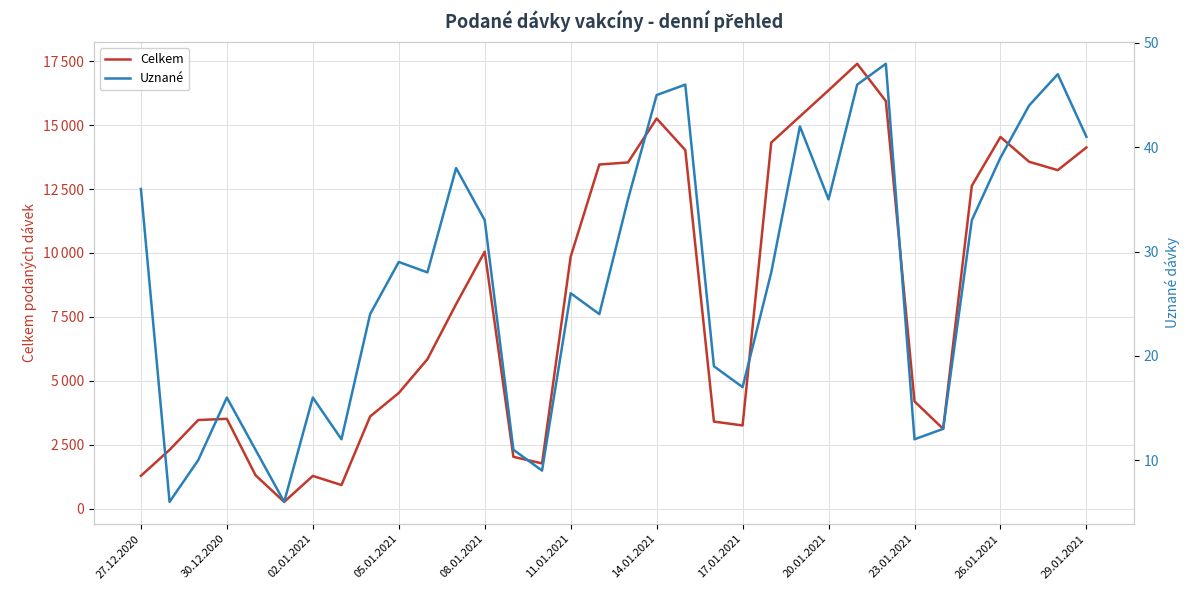

Reading left to right, extract all data points from this chart.

Celkem: 1288	2303	3469	3516	1311	269	1284	927	3608	4527	5847	7998	10051	2030	1773	9857	13458	13540	15257	14022	3408	3257	14316	15338	16359	17397	15938	4197	3125	12624	14535	13566	13238	14125
Uznané: 36	6	10	16	11	6	16	12	24	29	28	38	33	11	9	26	24	35	45	46	19	17	28	42	35	46	48	12	13	33	39	44	47	41